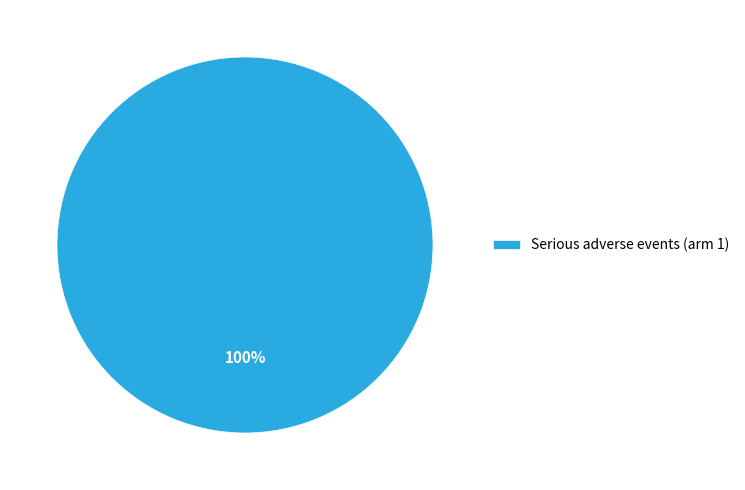

Rank the categories by value from lowest to highest.

Serious adverse events (arm 1)